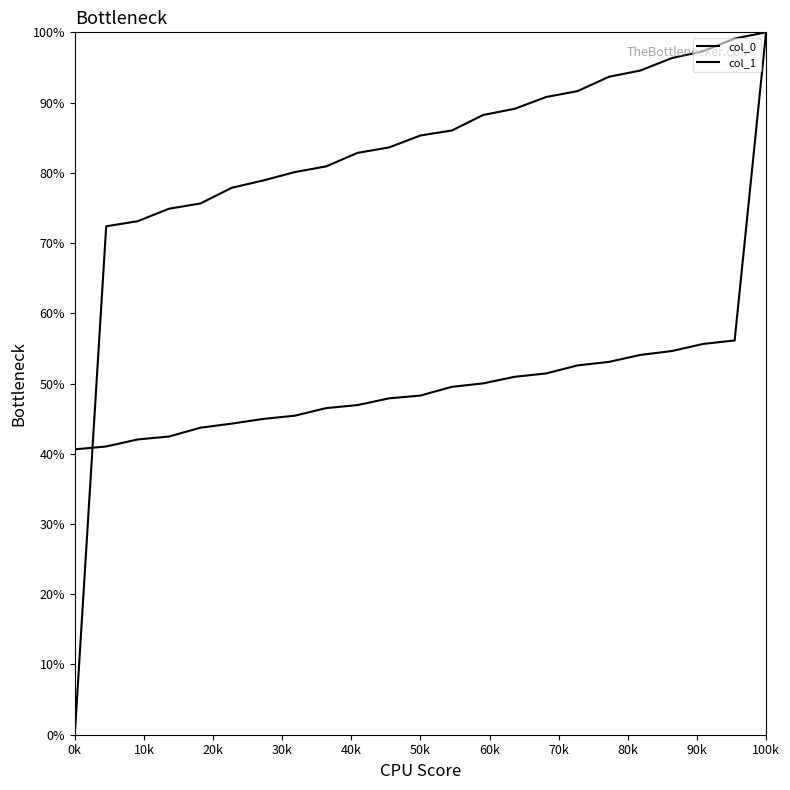

Where does the col_1 series first go above 48?

50k